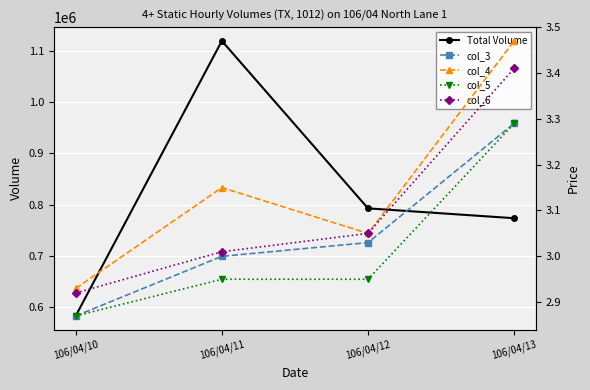

How many interior local valleys does the col_4 series have?

1